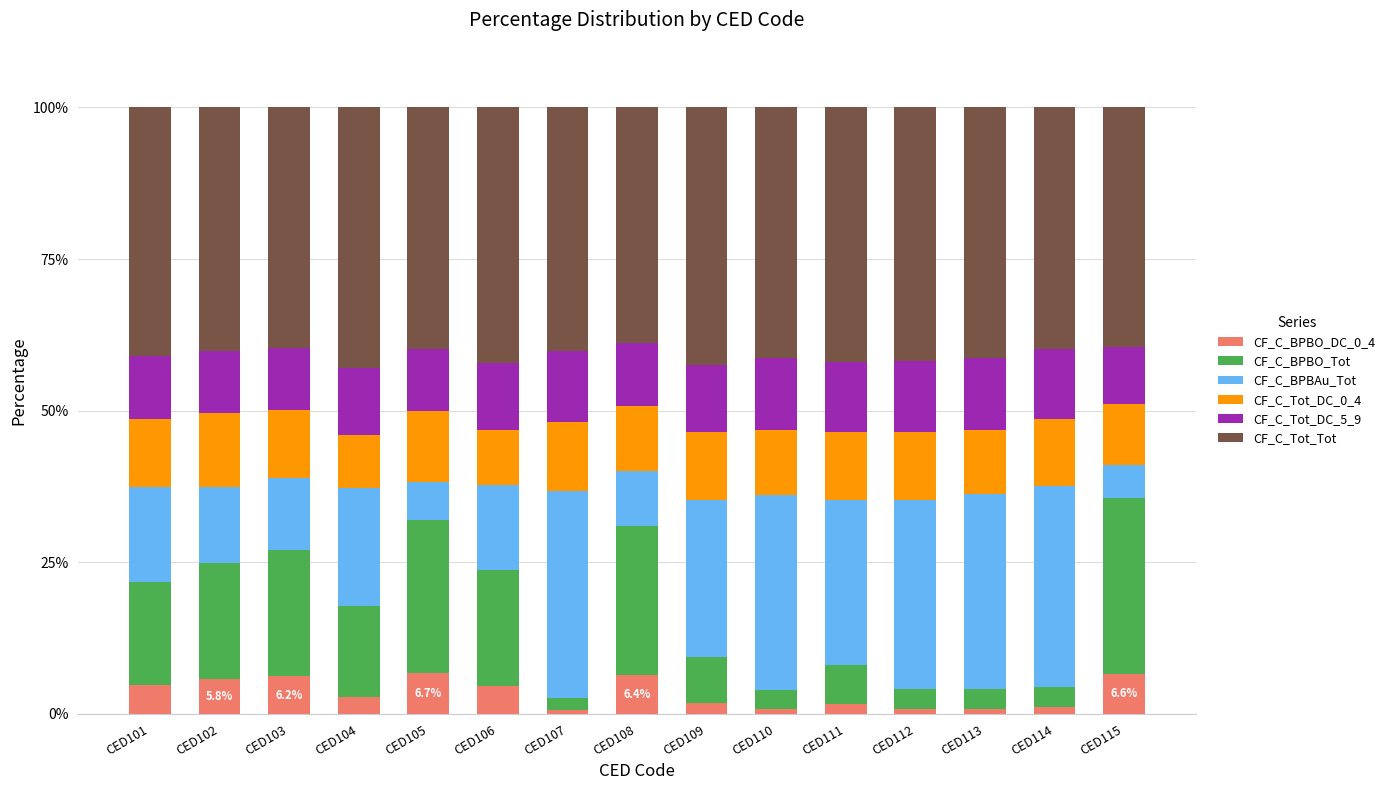

What is the highest value of the CF_C_BPBO_DC_0_4 series?

6.7